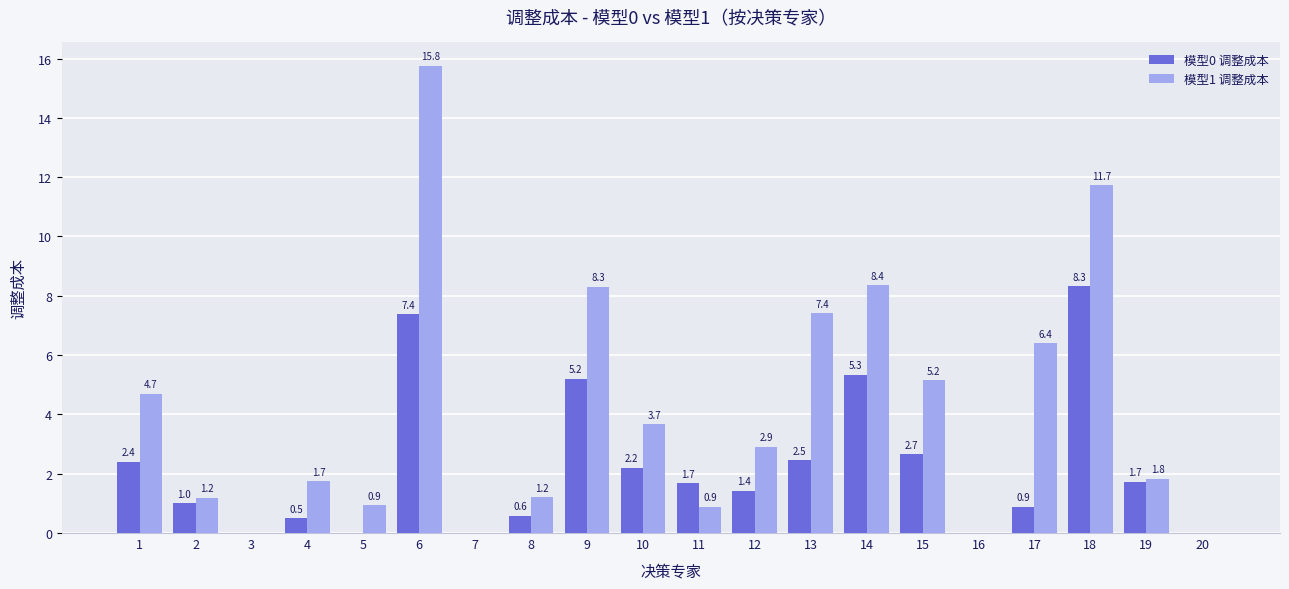

What is the difference between the 模型0 调整成本 values at 10 and 7?

2.2